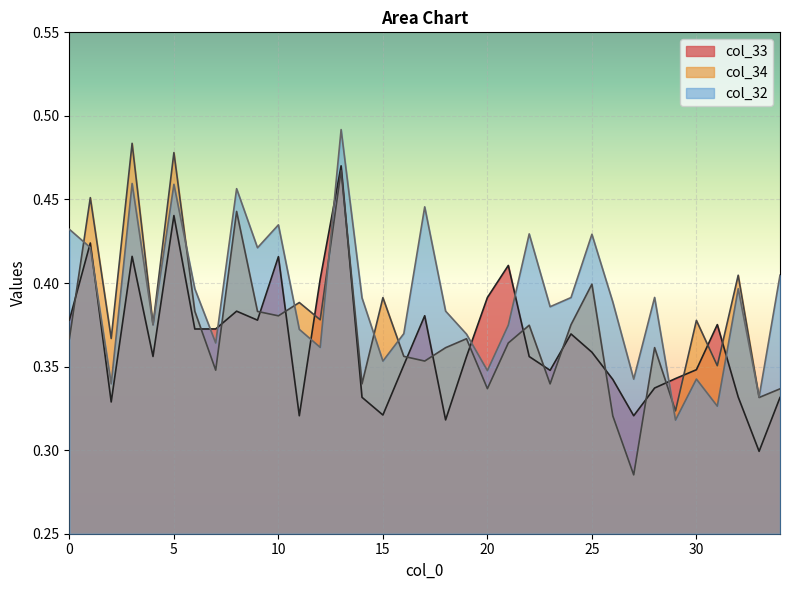

Count the col_34 values in the range 0 to 1.

35